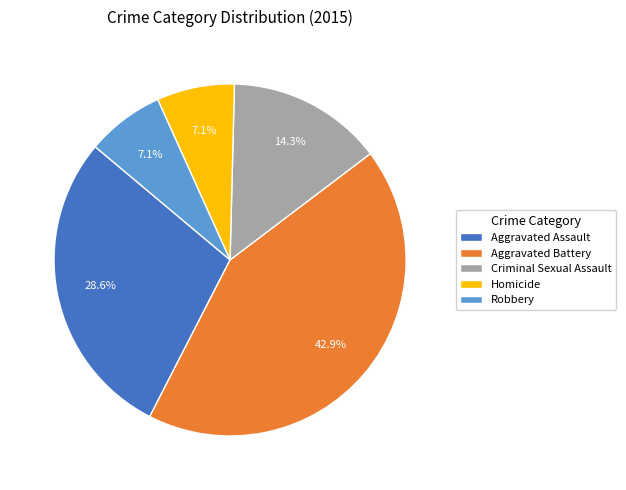

Is the sum of Aggravated Battery and Aggravated Assault greater than half?

Yes